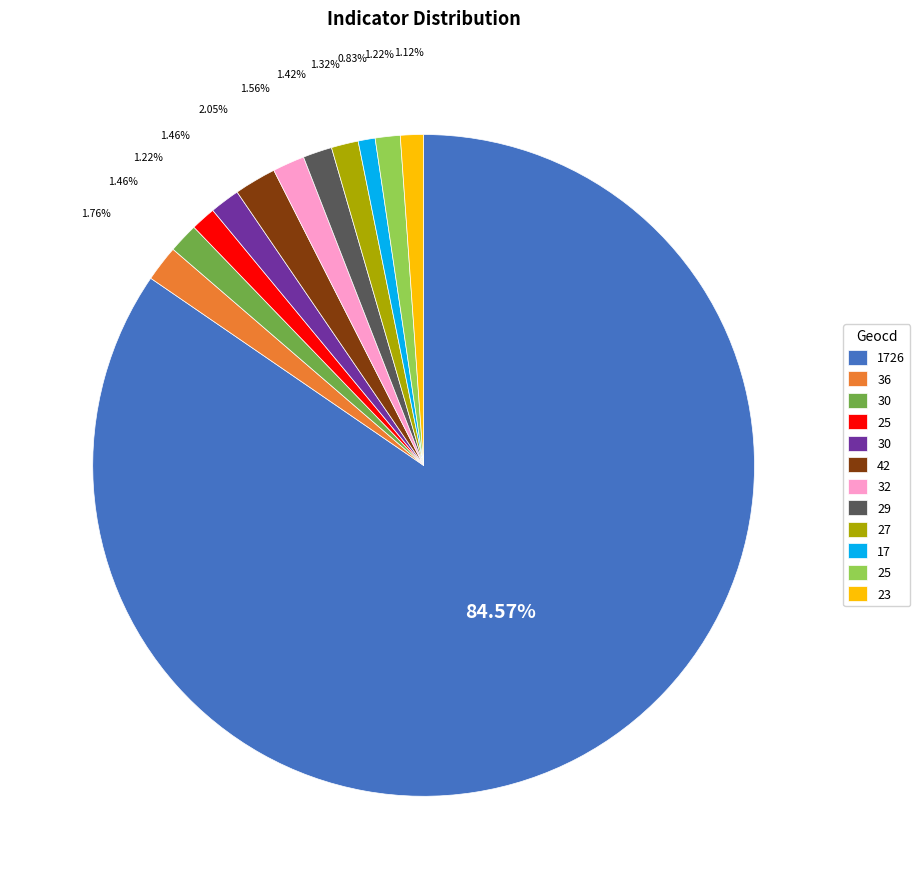

Does any single category account for the majority?

Yes